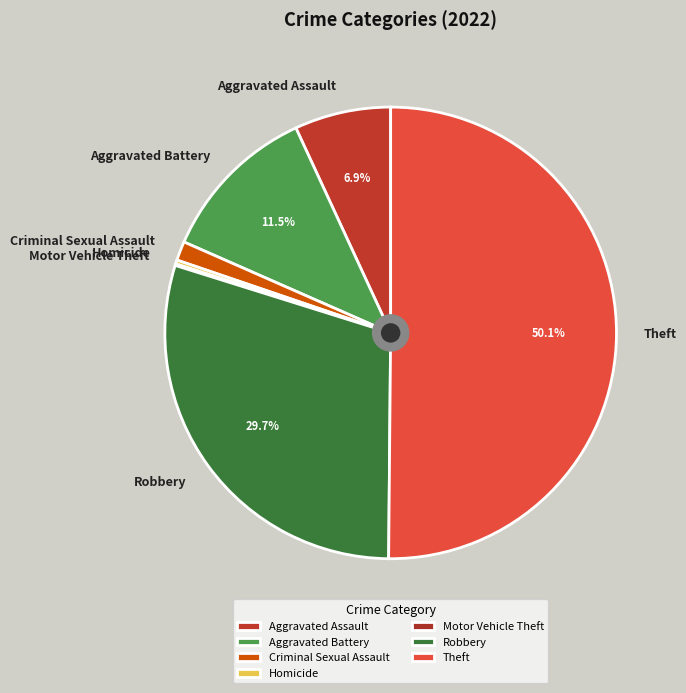

To the nearest percent, what is the combined percentage of Robbery and Aggravated Battery?

41%